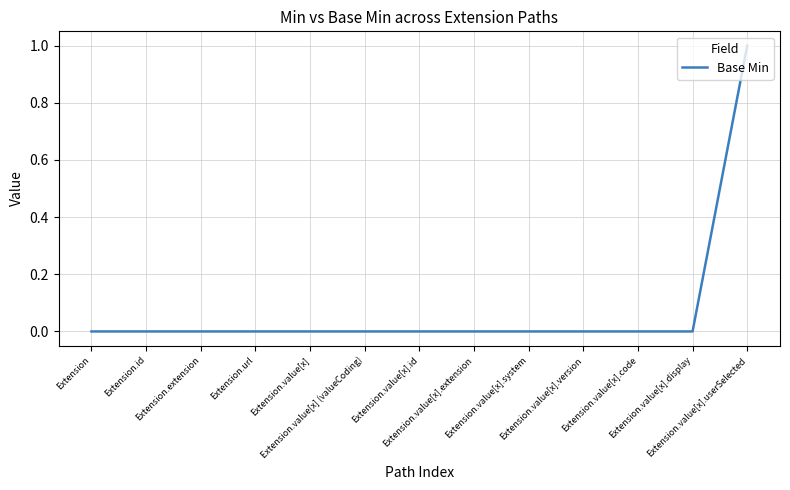

How many distinct data groups are displayed?

1